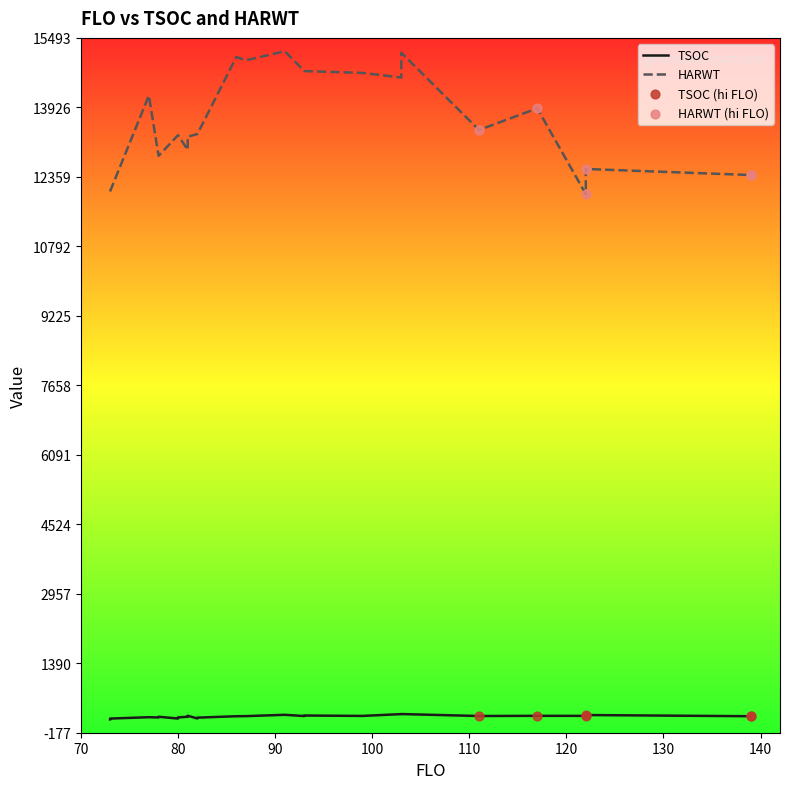

What is the total value across all series at 2?

13470